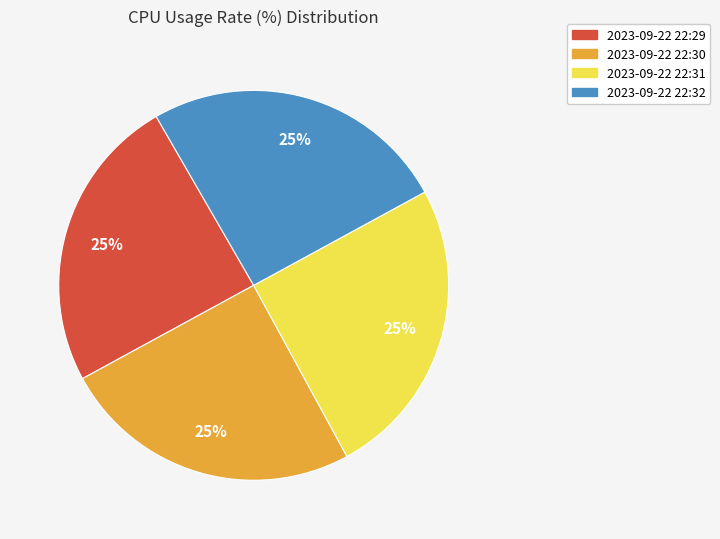

Approximately how many times larger is the value at 2023-09-22 22:30 compared to 2023-09-22 22:29?

1.0